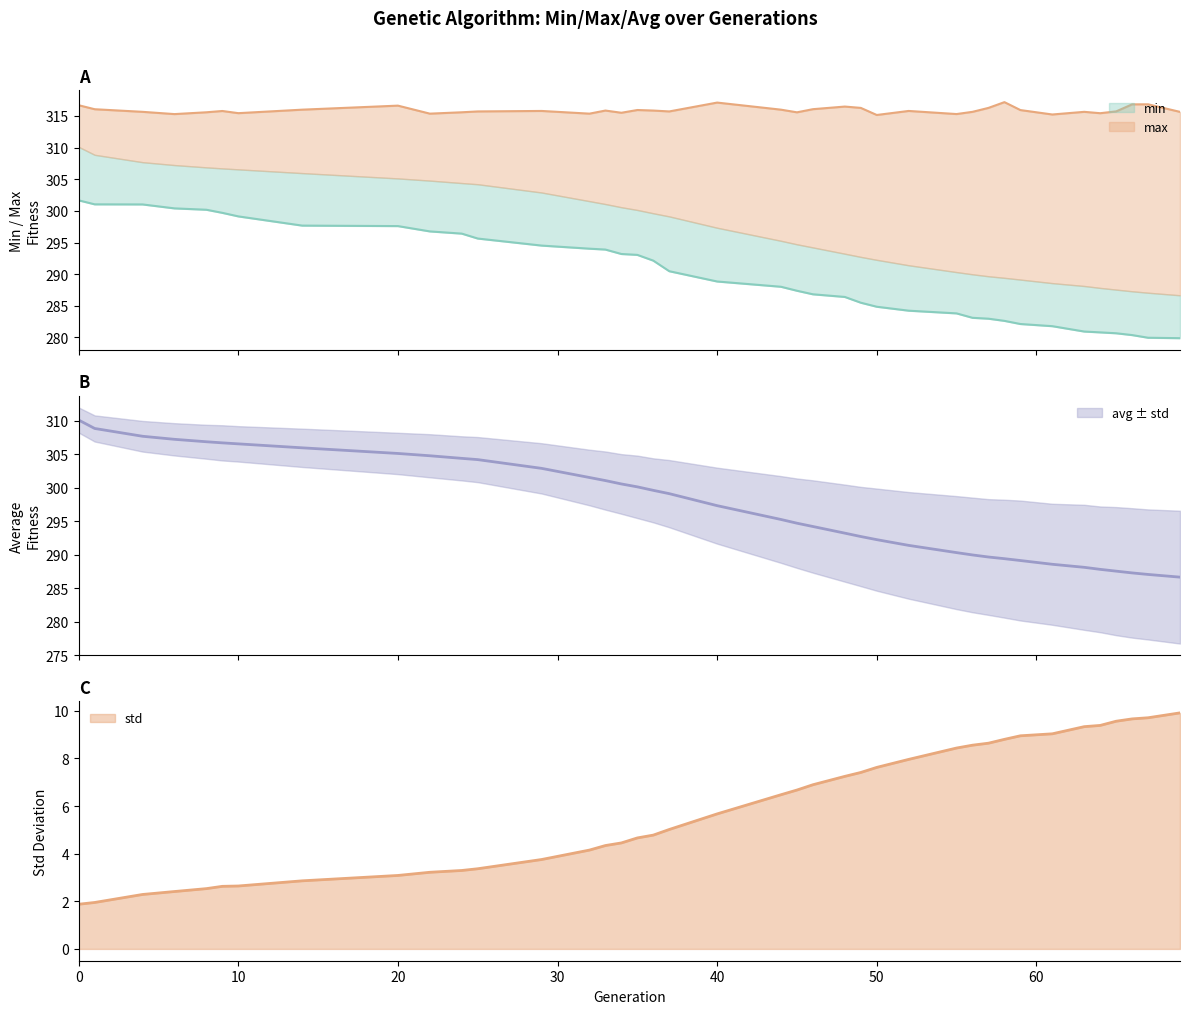

What is the total value across all series at min?

927.9